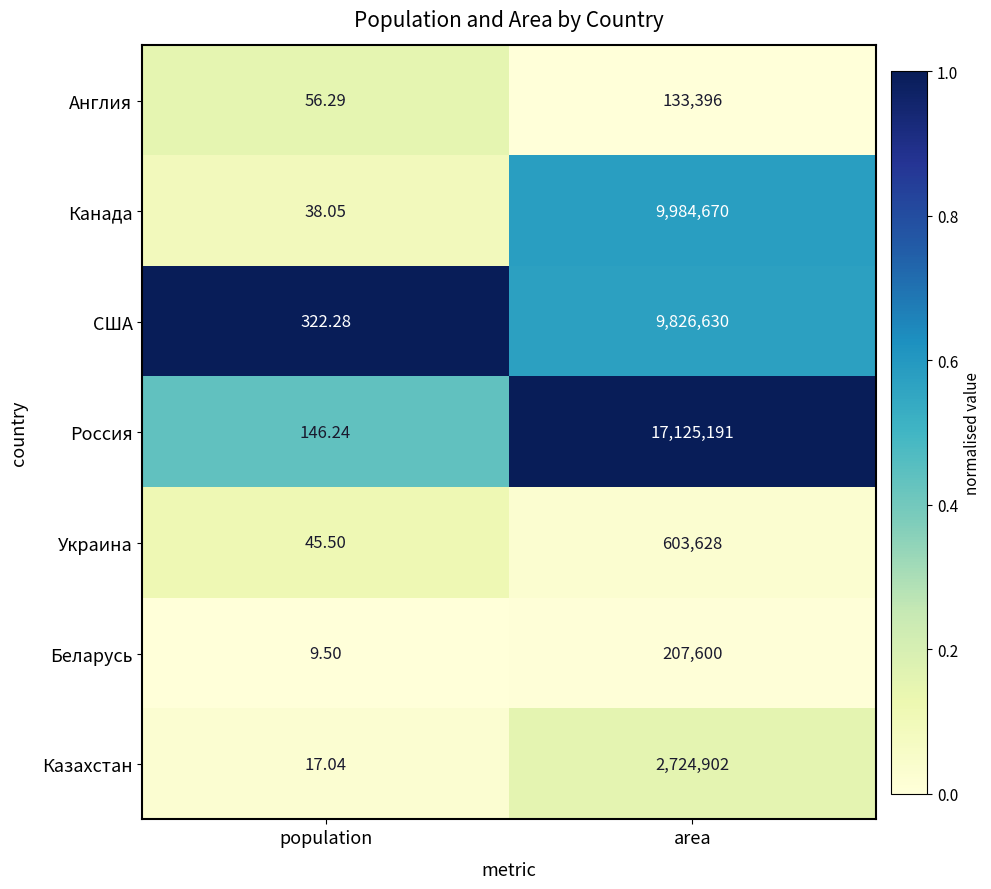

What is the maximum value shown in the chart?

17125191.0